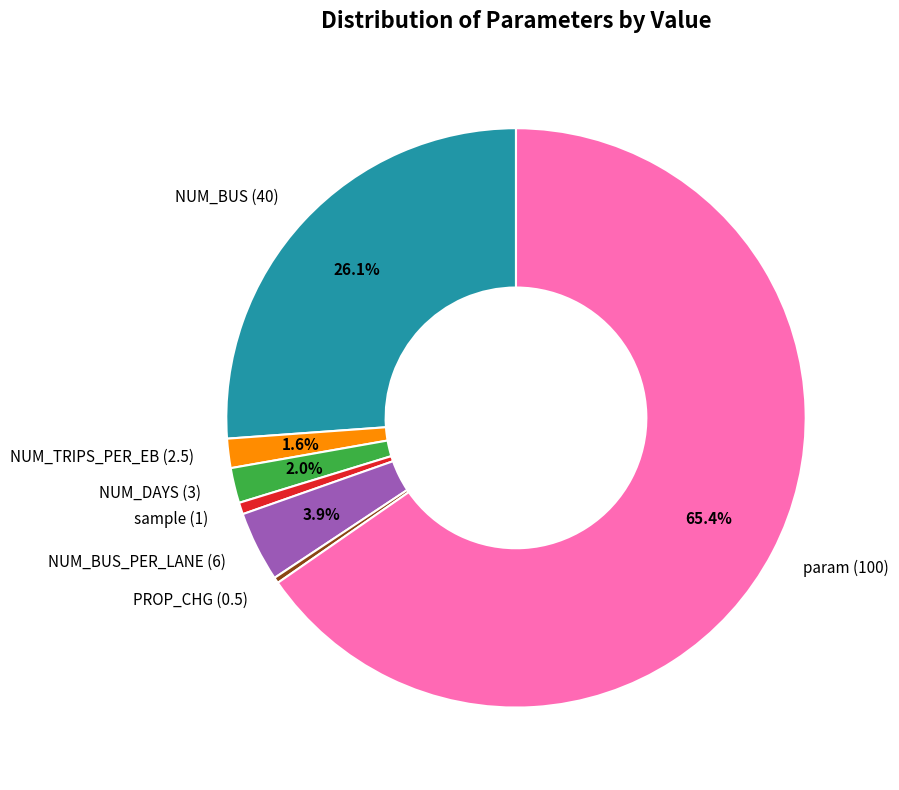

How many segments does this pie chart have?

7